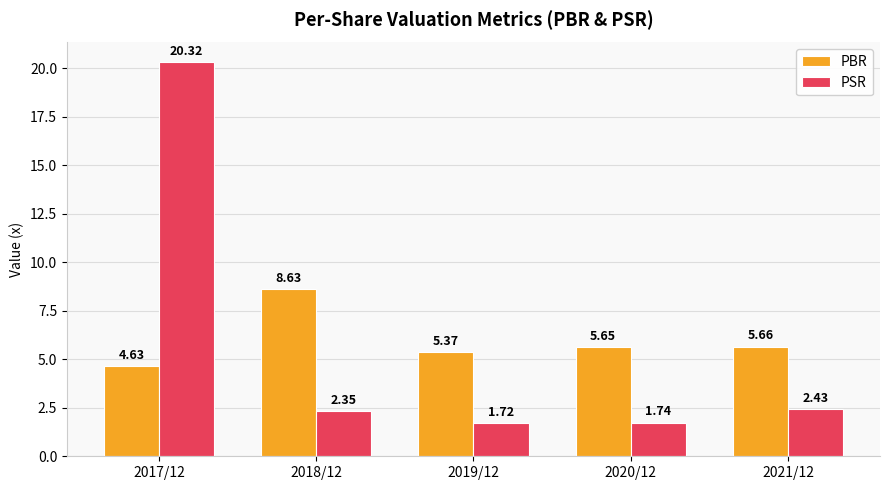

How many groups of bars are there?

5